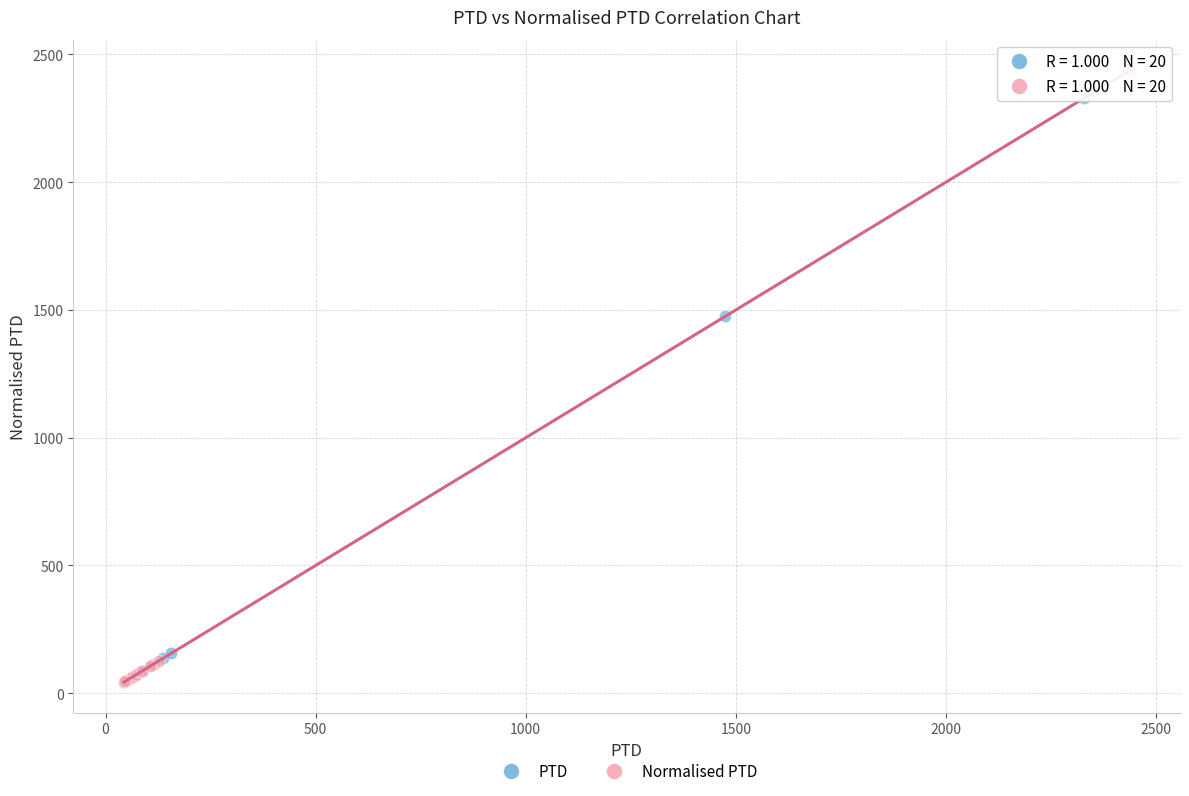

Which series reaches the maximum Y coordinate?

Normalised PTD